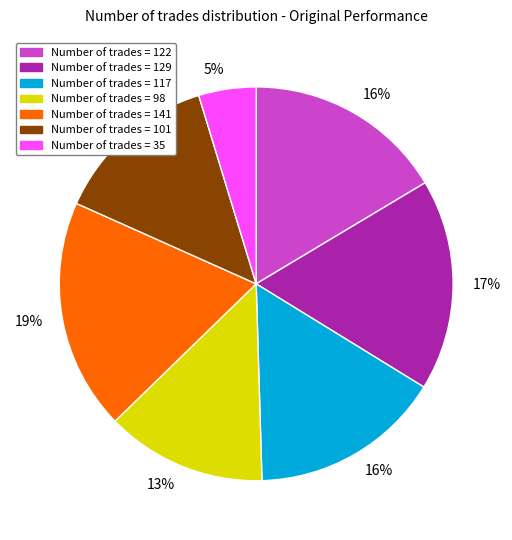

To the nearest percent, what is the average slice percentage?

14%